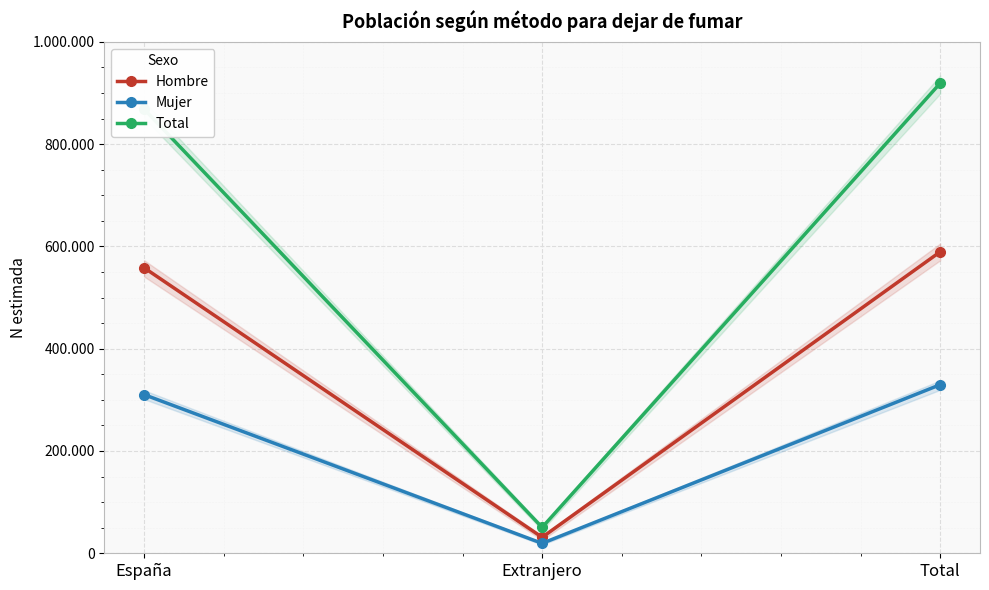

What is the value of the Mujer point at the 3rd from the left?

329630